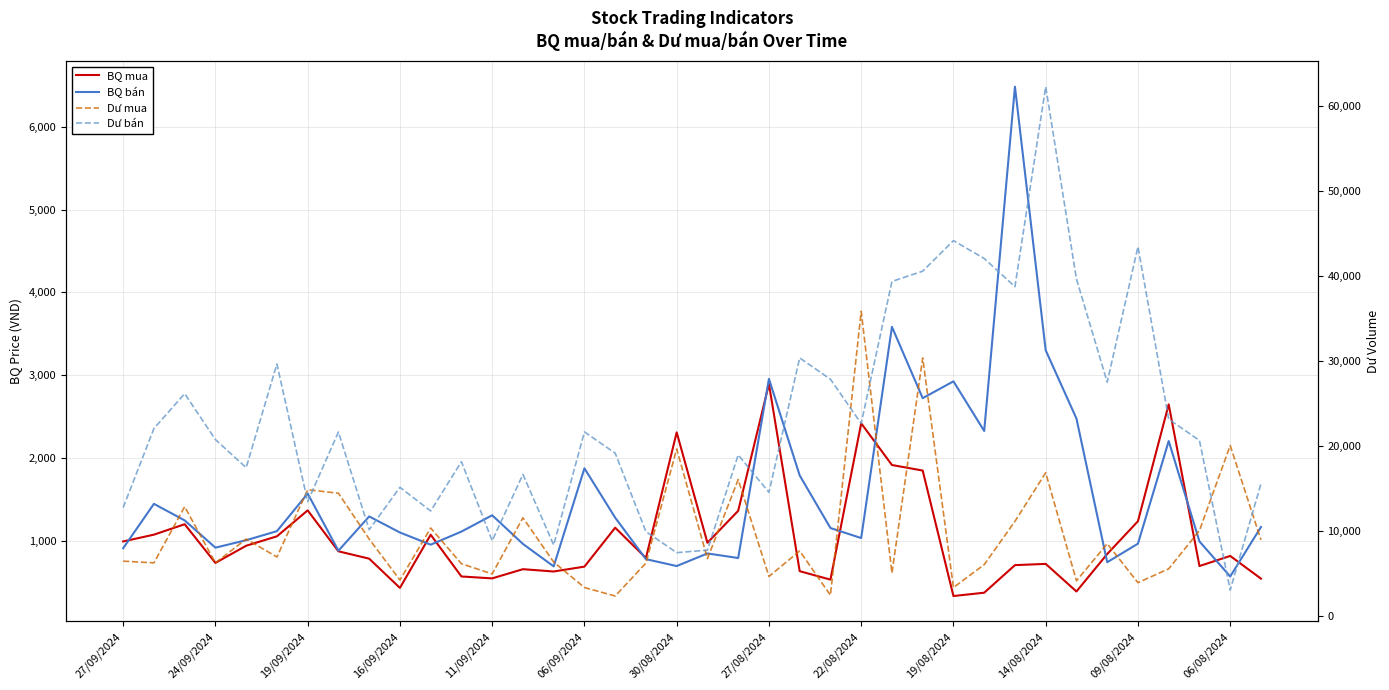

How many data points in Dư mua are above 6990?

18